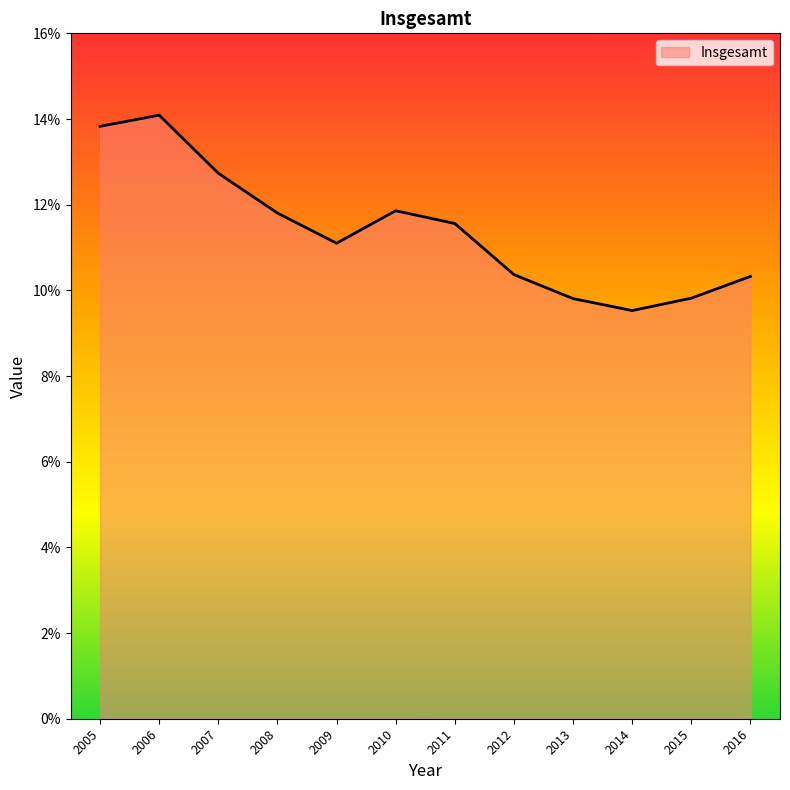

Does the chart display data point markers on the line(s)?

No